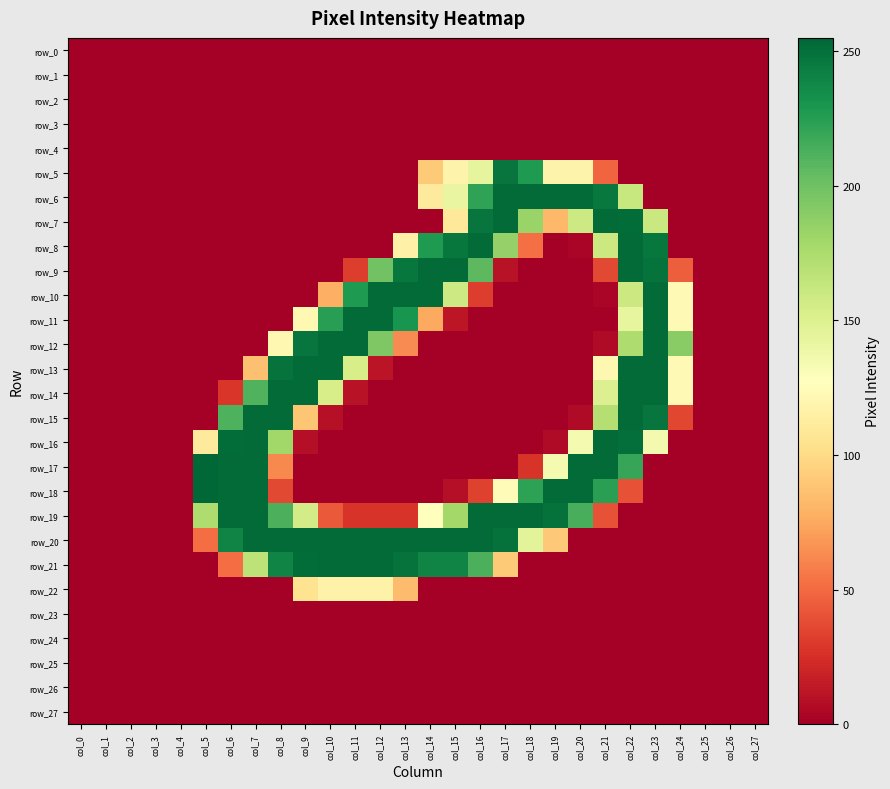

How many data points in row_18 are above 0?

12